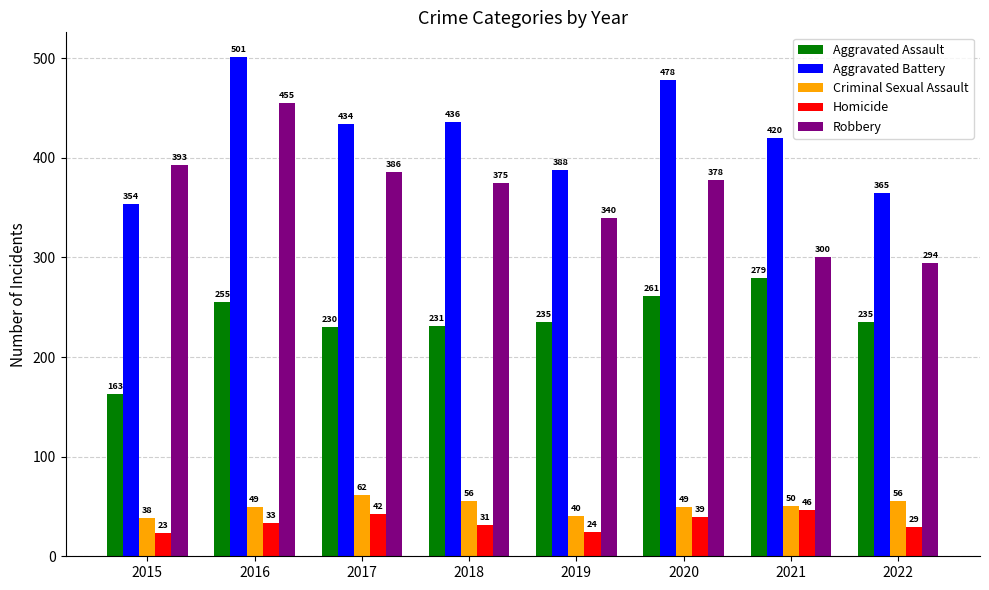

What are all the series names shown in the legend?

Aggravated Assault, Aggravated Battery, Criminal Sexual Assault, Homicide, Robbery